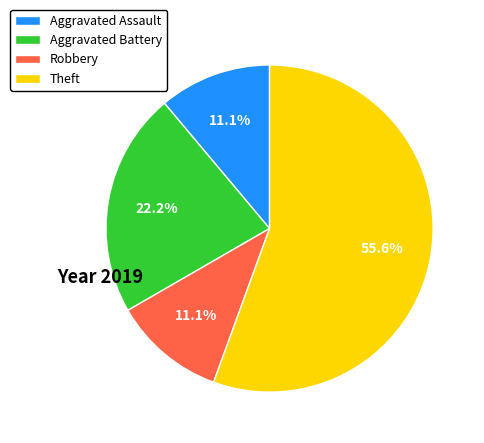

Is there any slice that represents more than half of the pie?

Yes